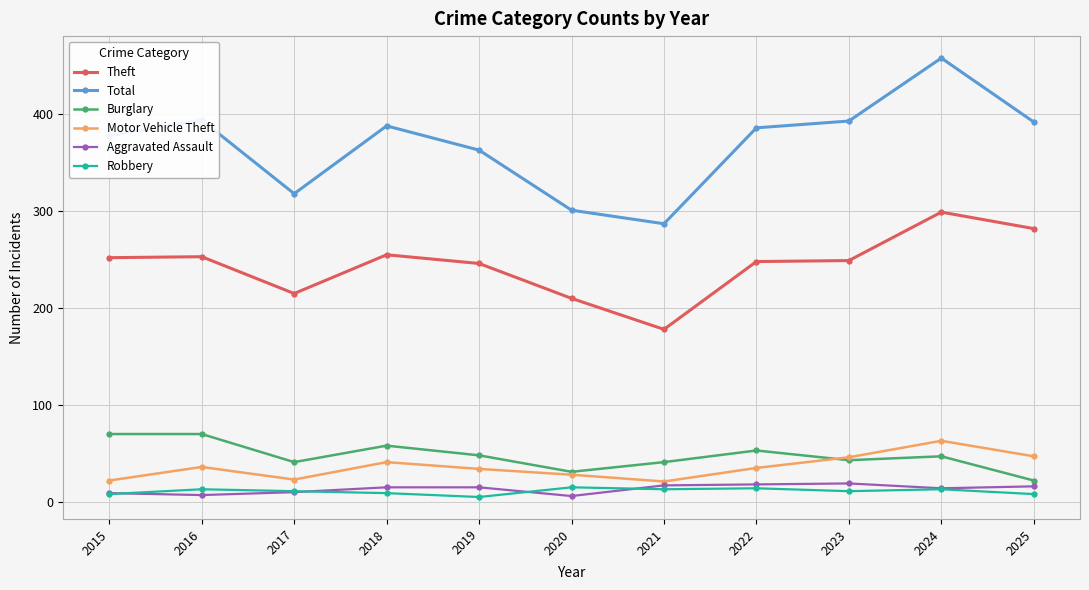

How many values in the Motor Vehicle Theft series are below 35?

5